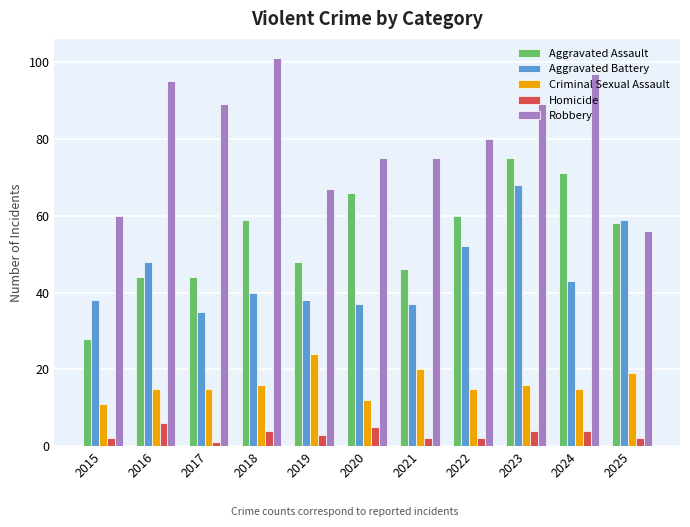

How many data points in Aggravated Battery are less than 40?

5